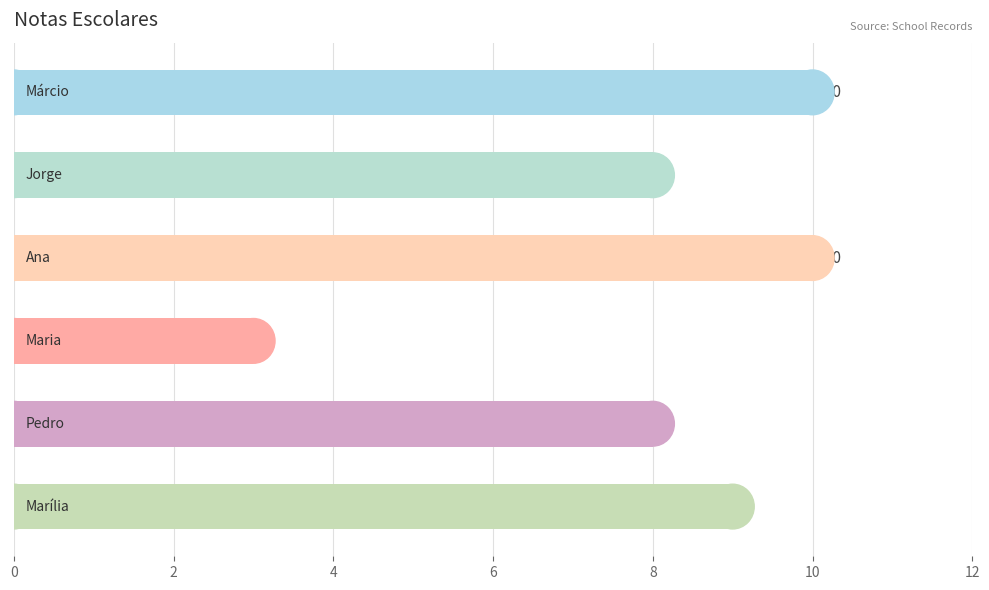

What is the average value?

8